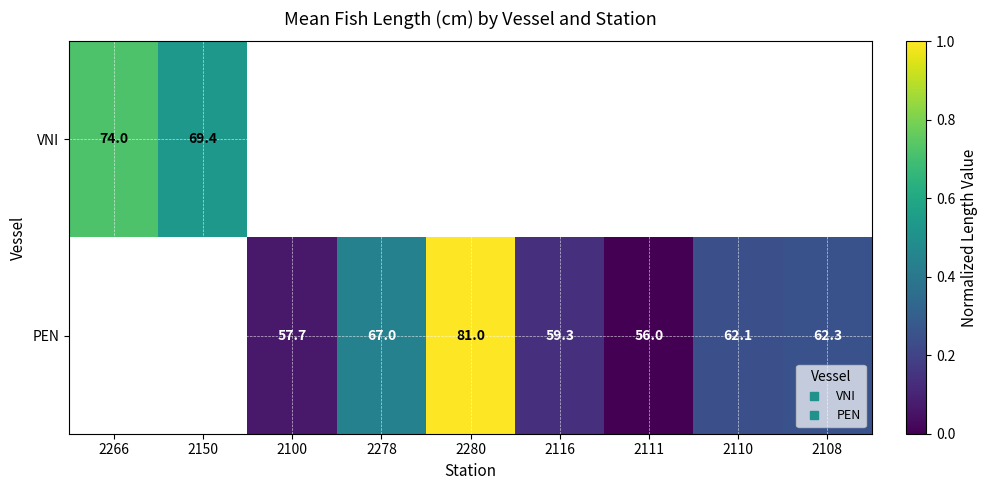

Which category has the lowest value across all series?

2111